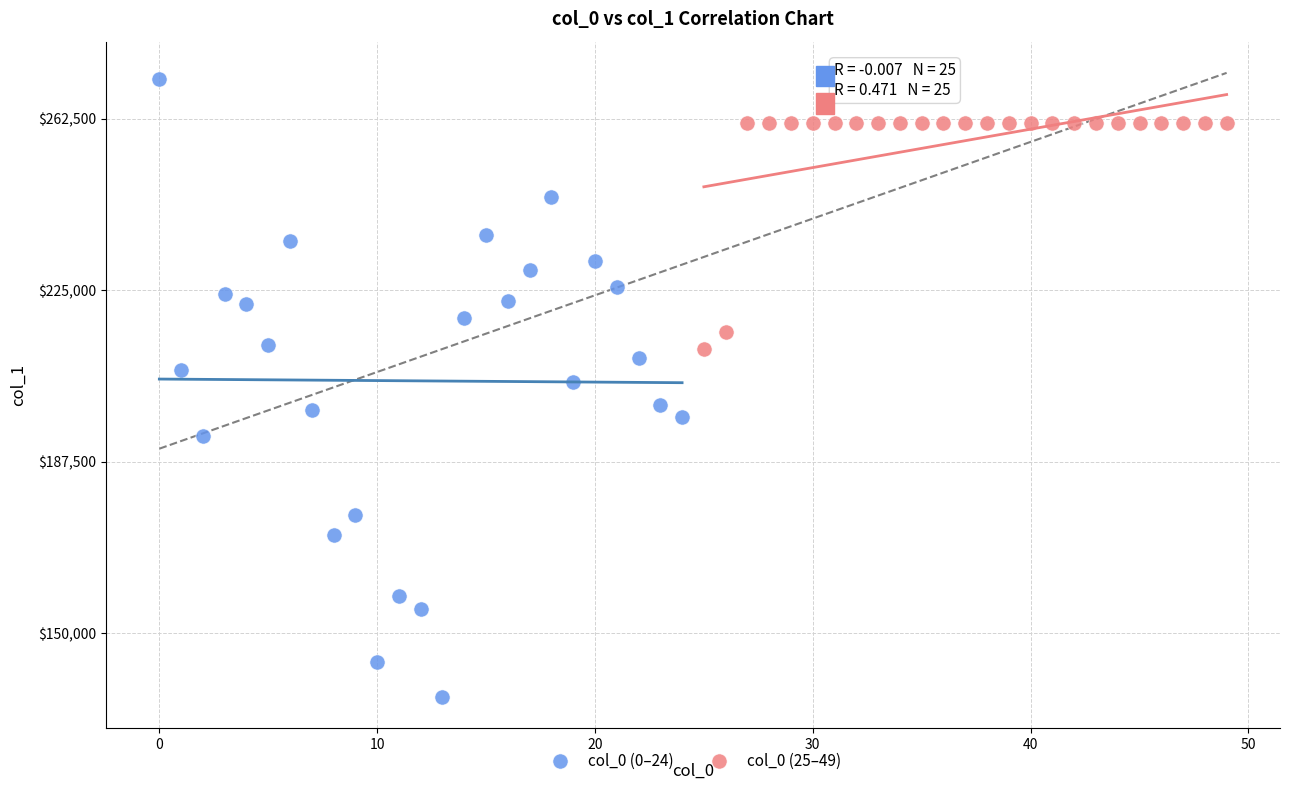

Which series has the widest spread of Y values?

col_0 (0–24)